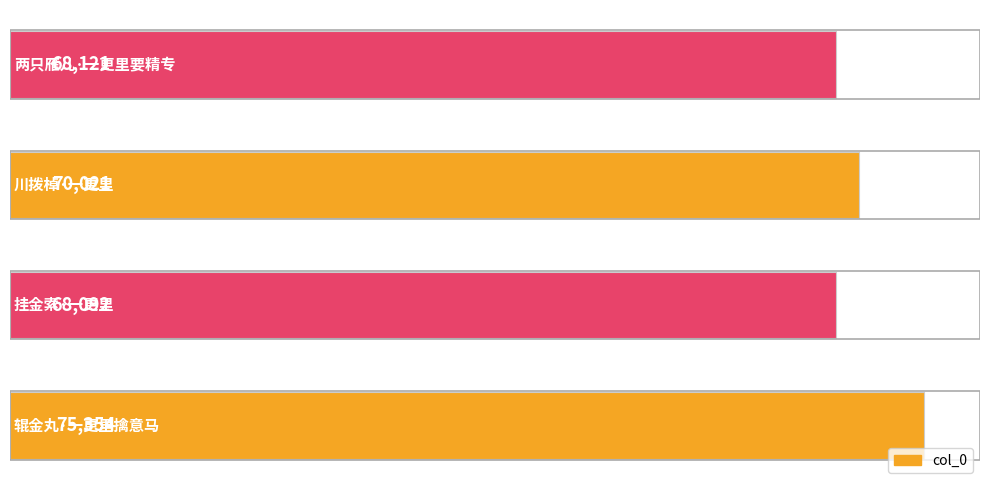

What is the sum of all values?

281588